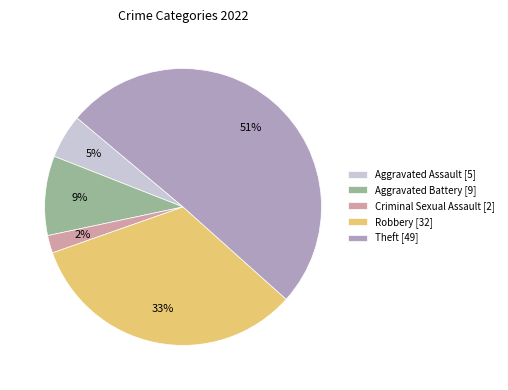

True or false: Theft accounts for 51% of the total.

True